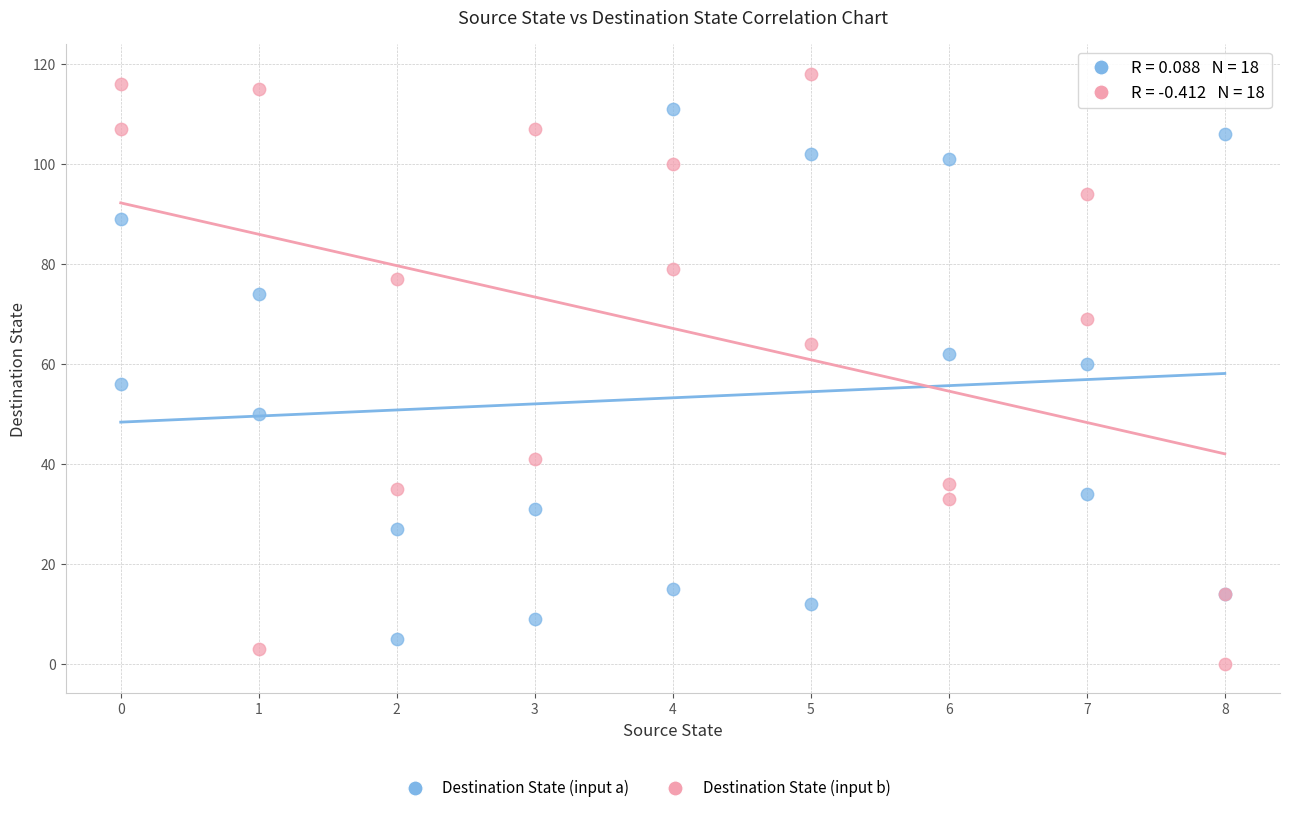

Which series reaches the maximum Y coordinate?

Destination State (input b)